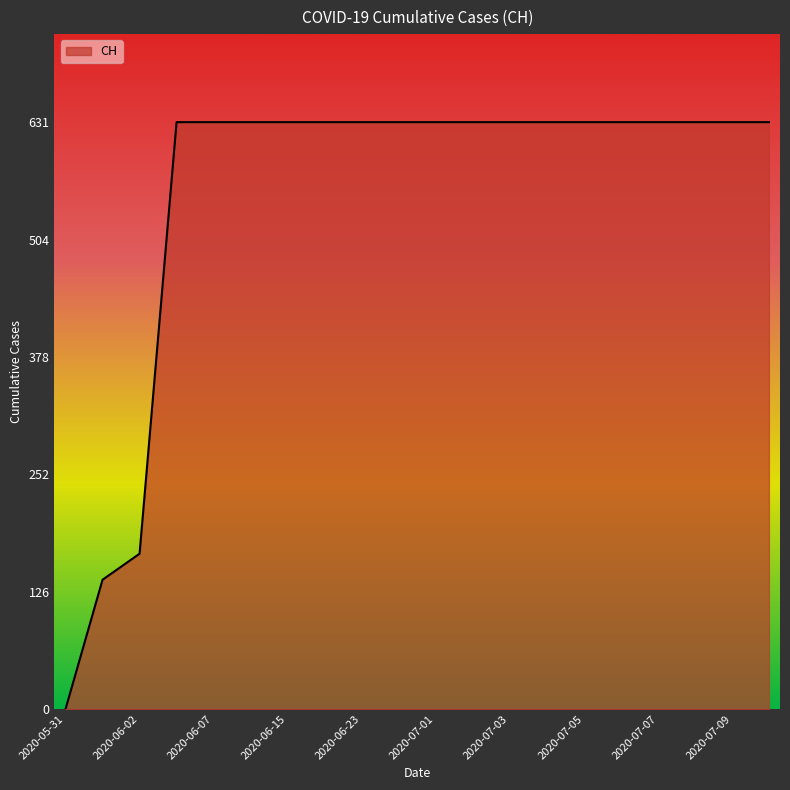

What is the maximum value shown in the chart?

631